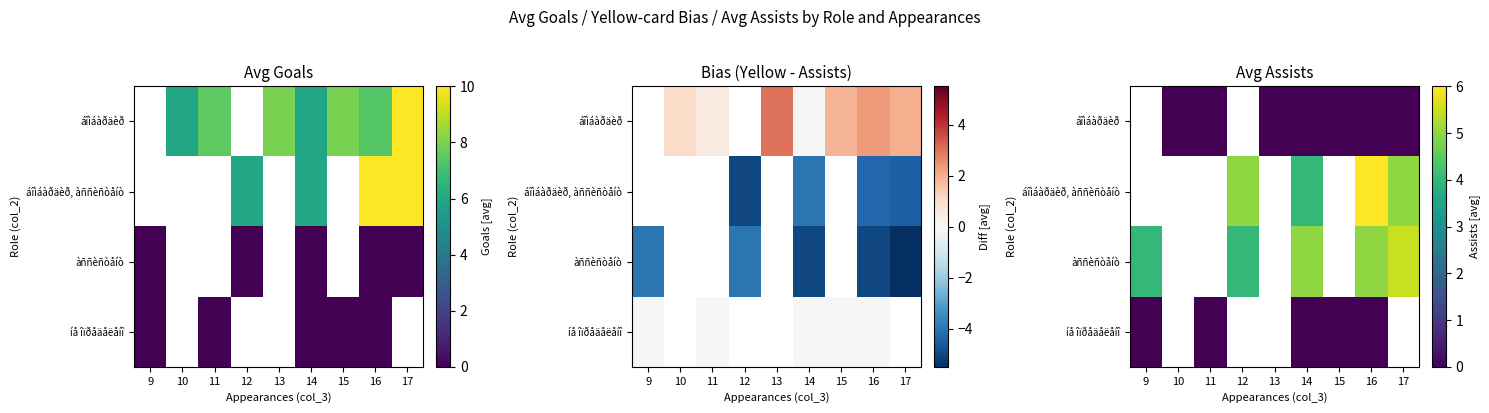

Is it true that áîìáàðäèð, àññèñòåíò equals 9.1 at 16?

False